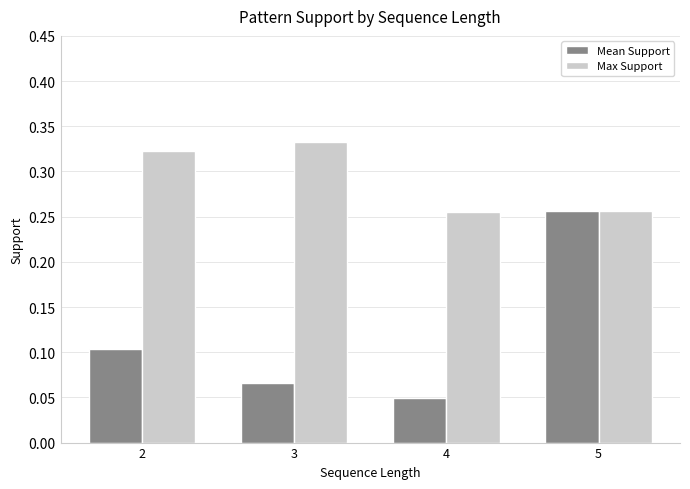

What is the sum of all Mean Support values?

0.5